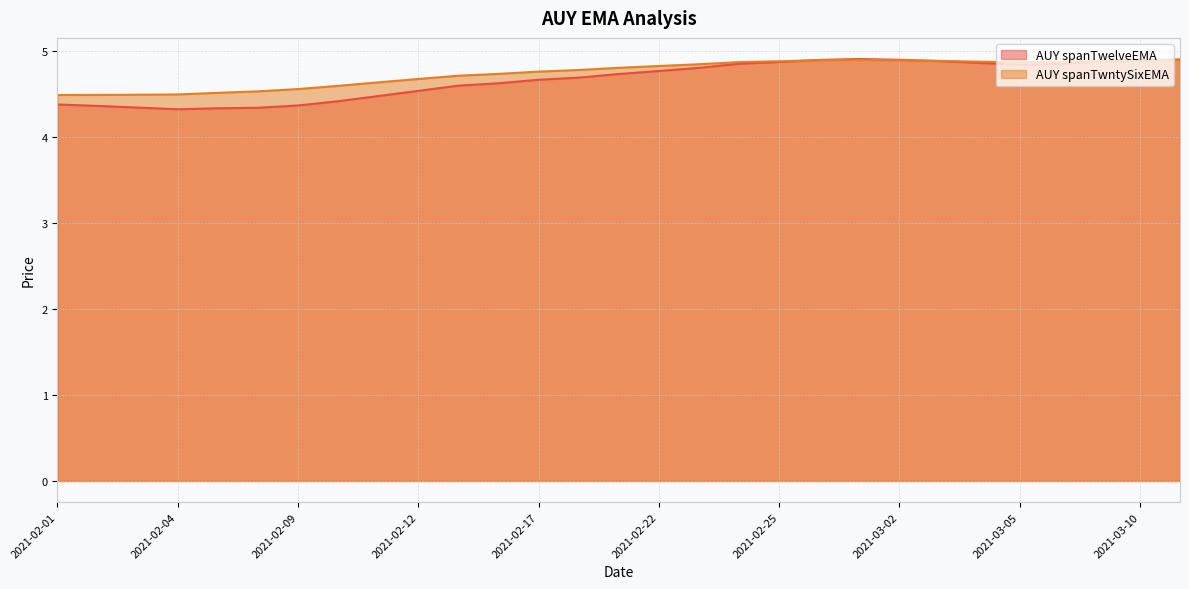

Rank the series by their average value, from lowest to highest.

AUY spanTwelveEMA, AUY spanTwntySixEMA